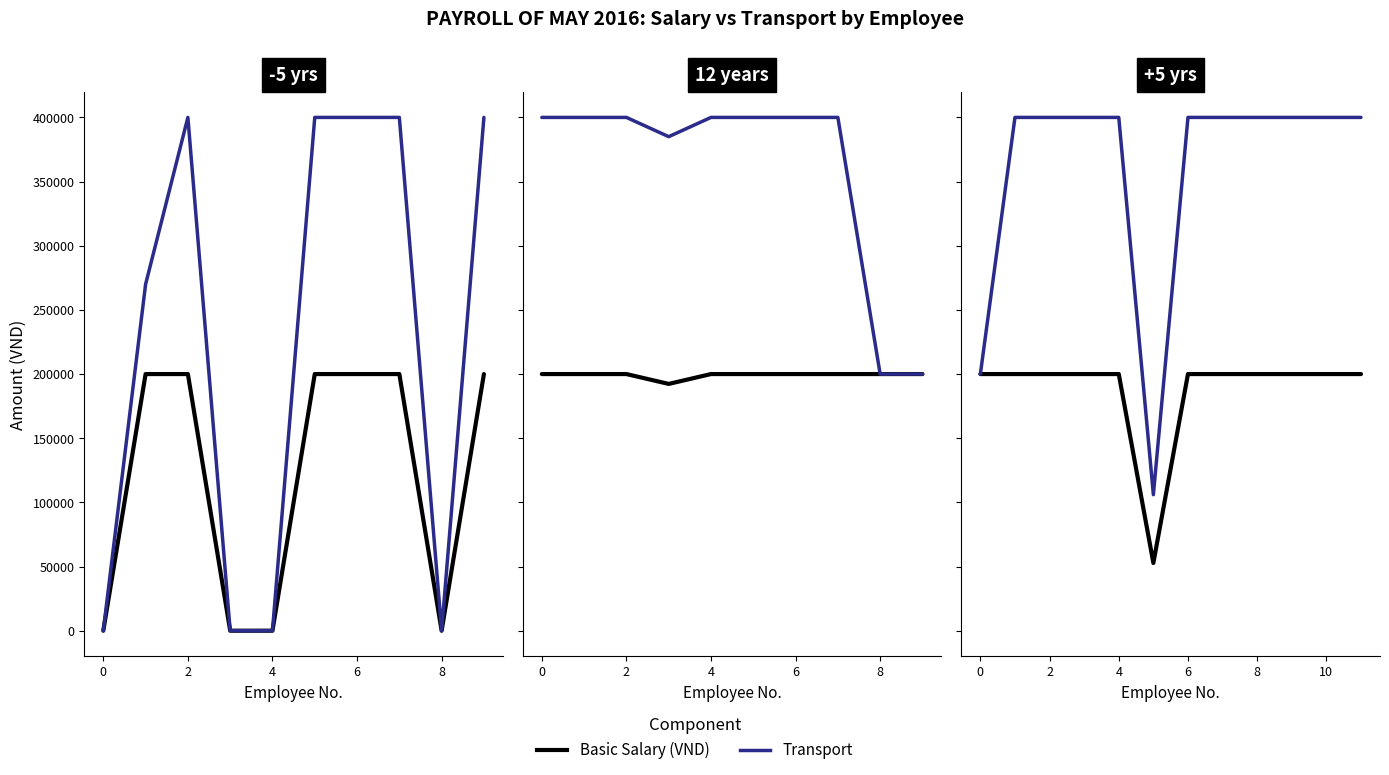

How many data points in Transport are less than 400000?

2